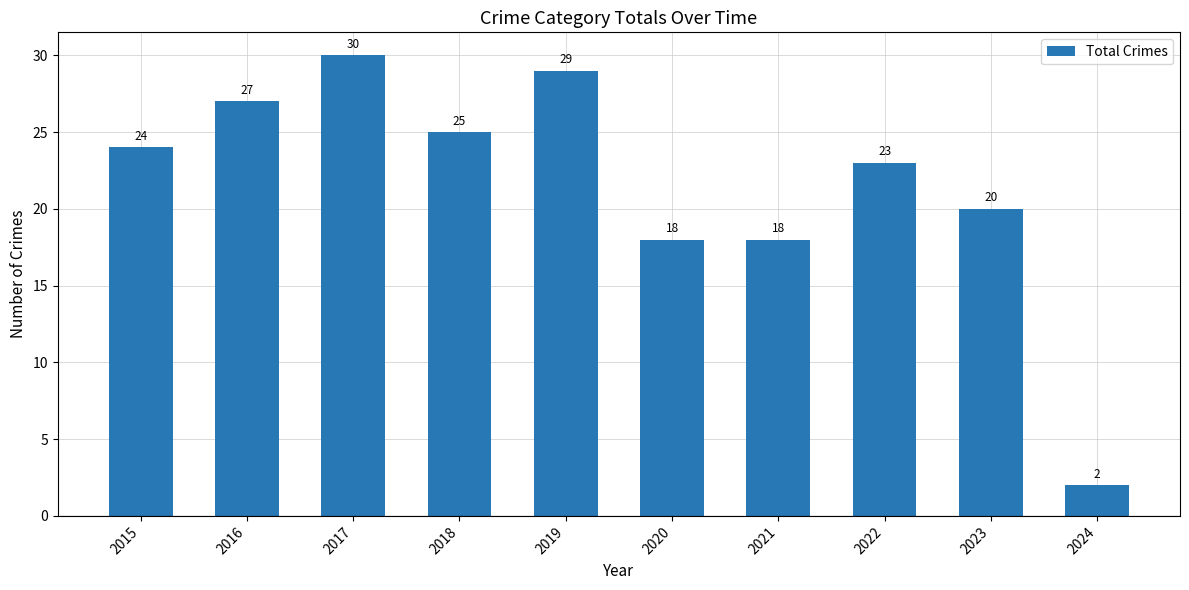

How many data points are less than 24?

5